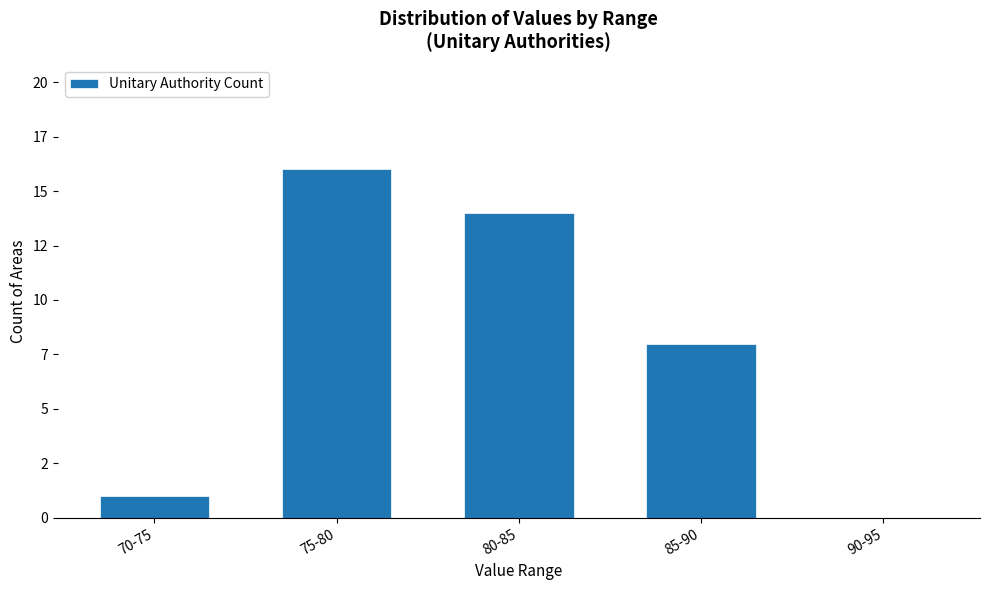

How many distinct data groups are displayed?

1